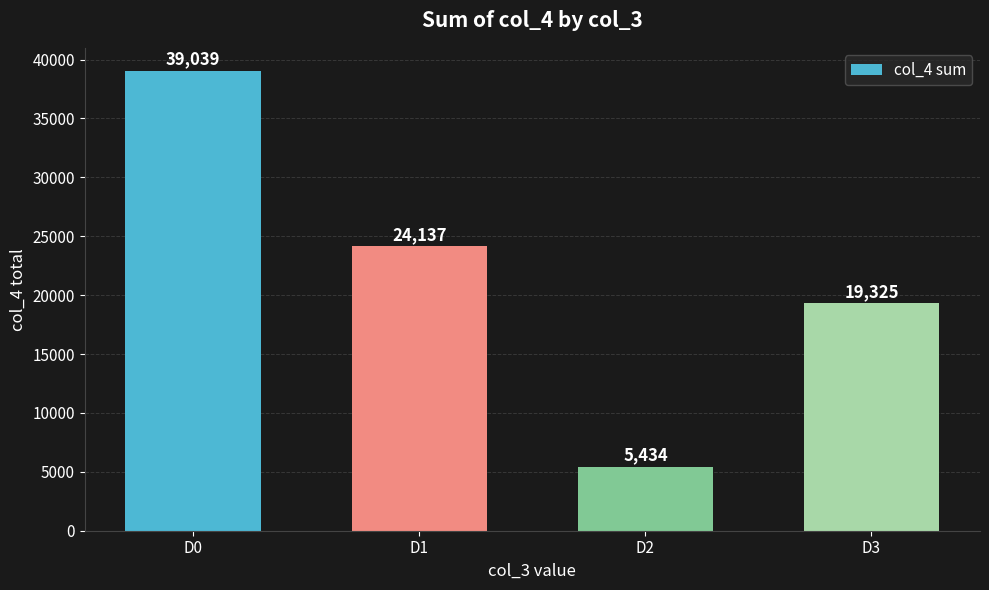

What is the difference between the second highest and minimum values?

18703